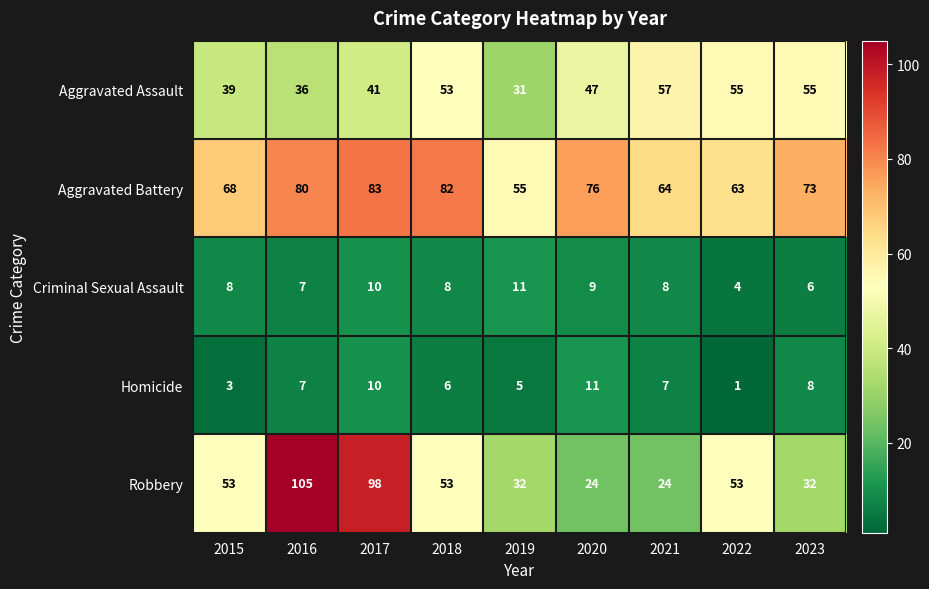

True or false: Aggravated Assault has a value of 53 at 2018.

True